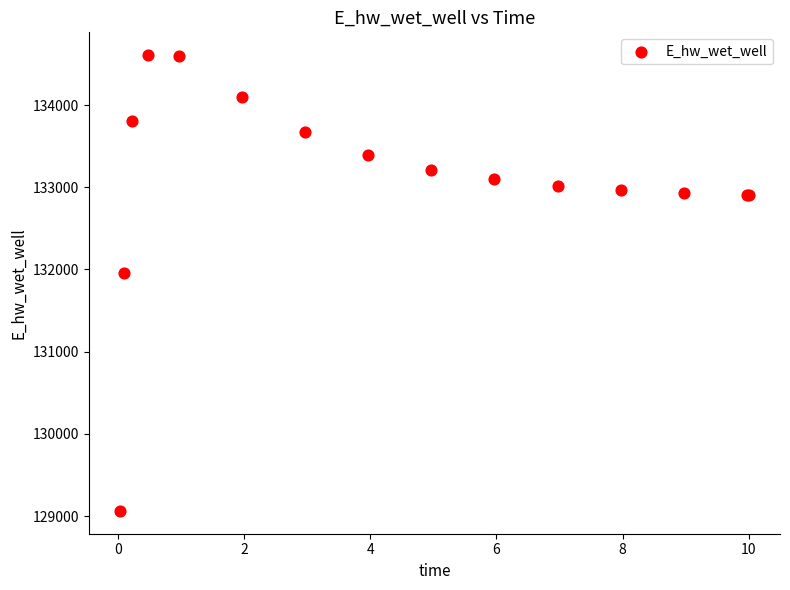

What Y value in the scatter plot is closest to 131834?

131955.5